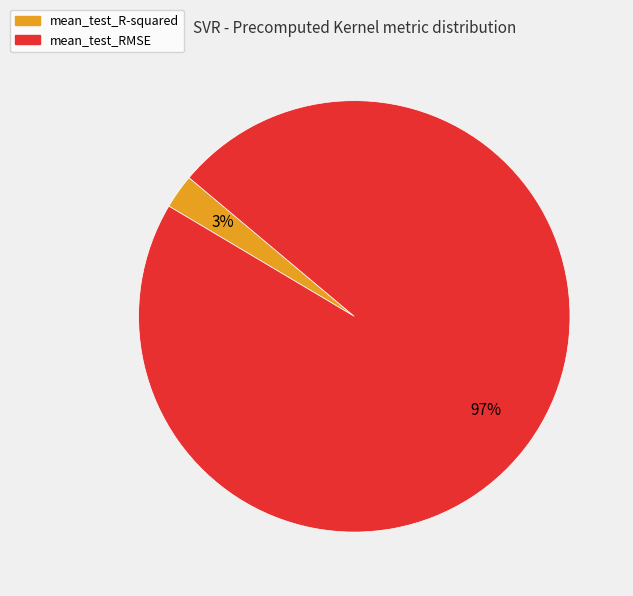

True or false: mean_test_R-squared accounts for 3% of the total.

True